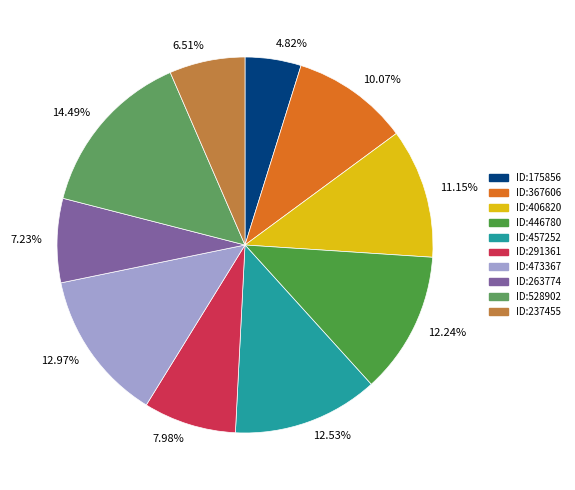

Is the sum of 4.82% and 6.51% greater than half?

No